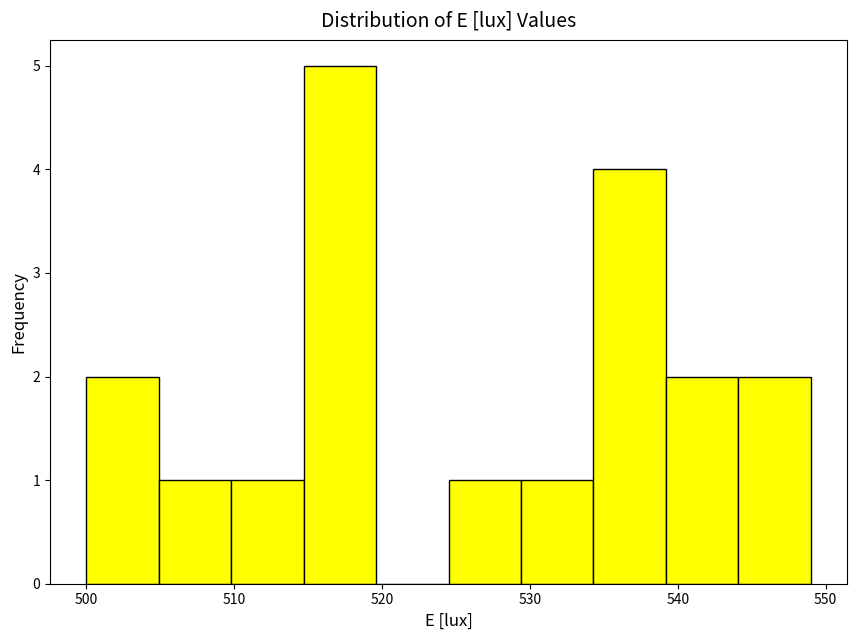

Reading left to right, list every bar in this chart as the range it spans on the x-axis followed by its height. Neither the bar edges nor the heights are printed on the chart, so give them approximately, as read against the axes.

500.0 to 504.9: 2
504.9 to 509.8: 1
509.8 to 514.7: 1
514.7 to 519.6: 5
519.6 to 524.5: 0
524.5 to 529.4: 1
529.4 to 534.3: 1
534.3 to 539.2: 4
539.2 to 544.1: 2
544.1 to 549.0: 2